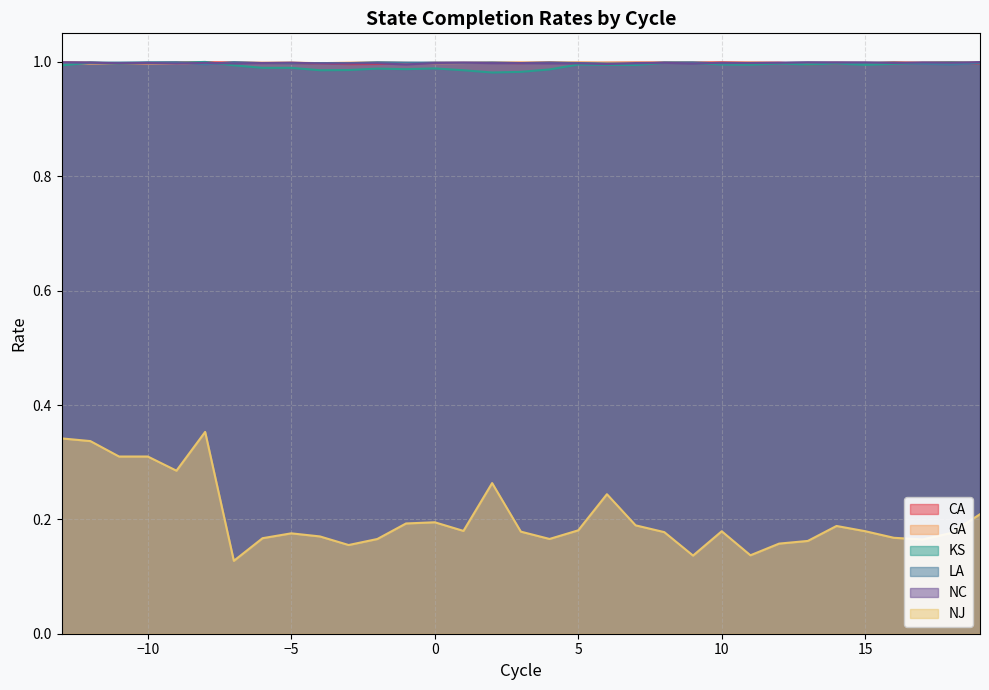

True or false: KS has more than 0 interior local peaks.

True